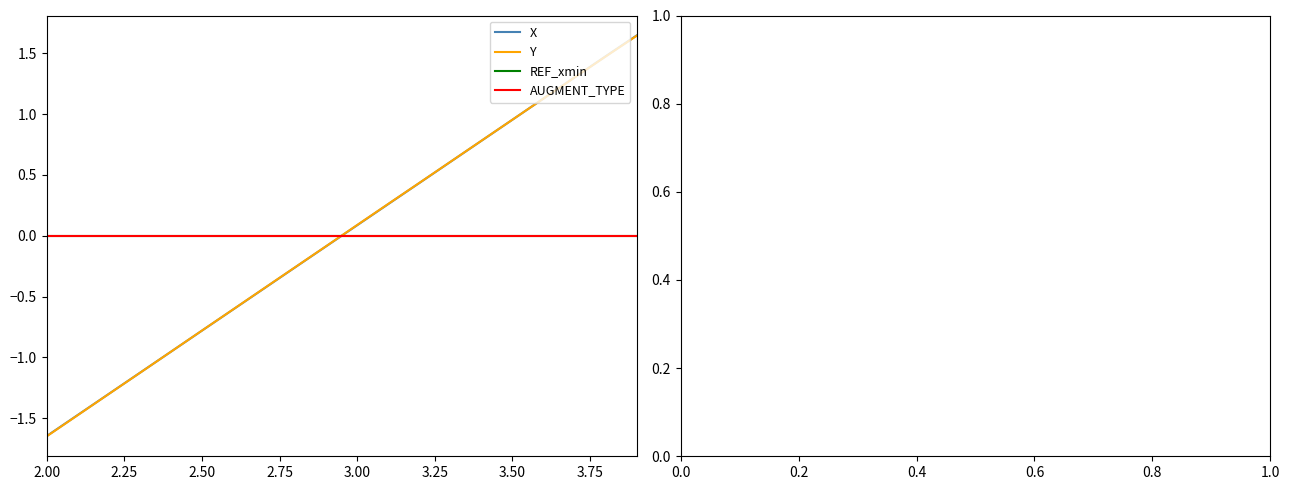

What is the highest value of the Y series?

1.6